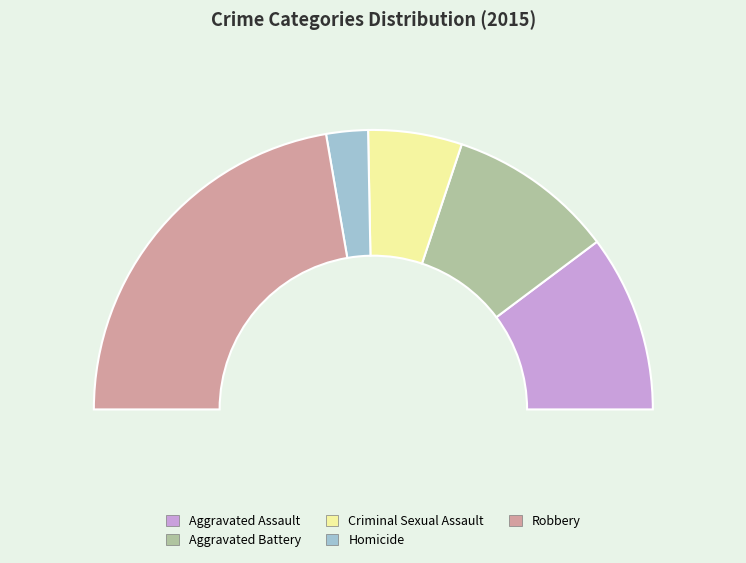

What is the ratio of the value at Criminal Sexual Assault to the value at Robbery?

0.2